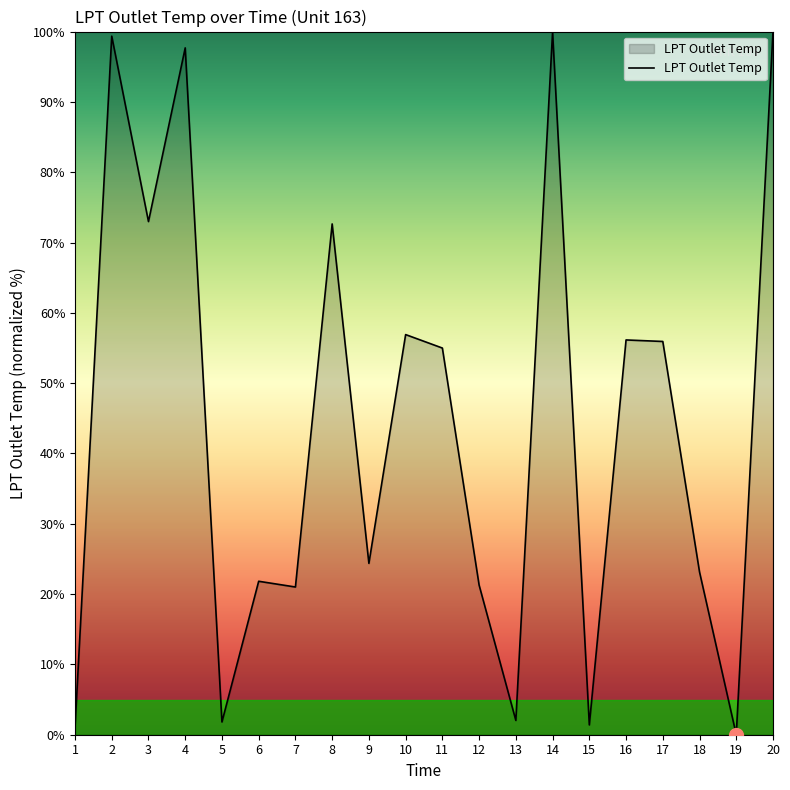

At which category does the chart reach its minimum across all series?

19